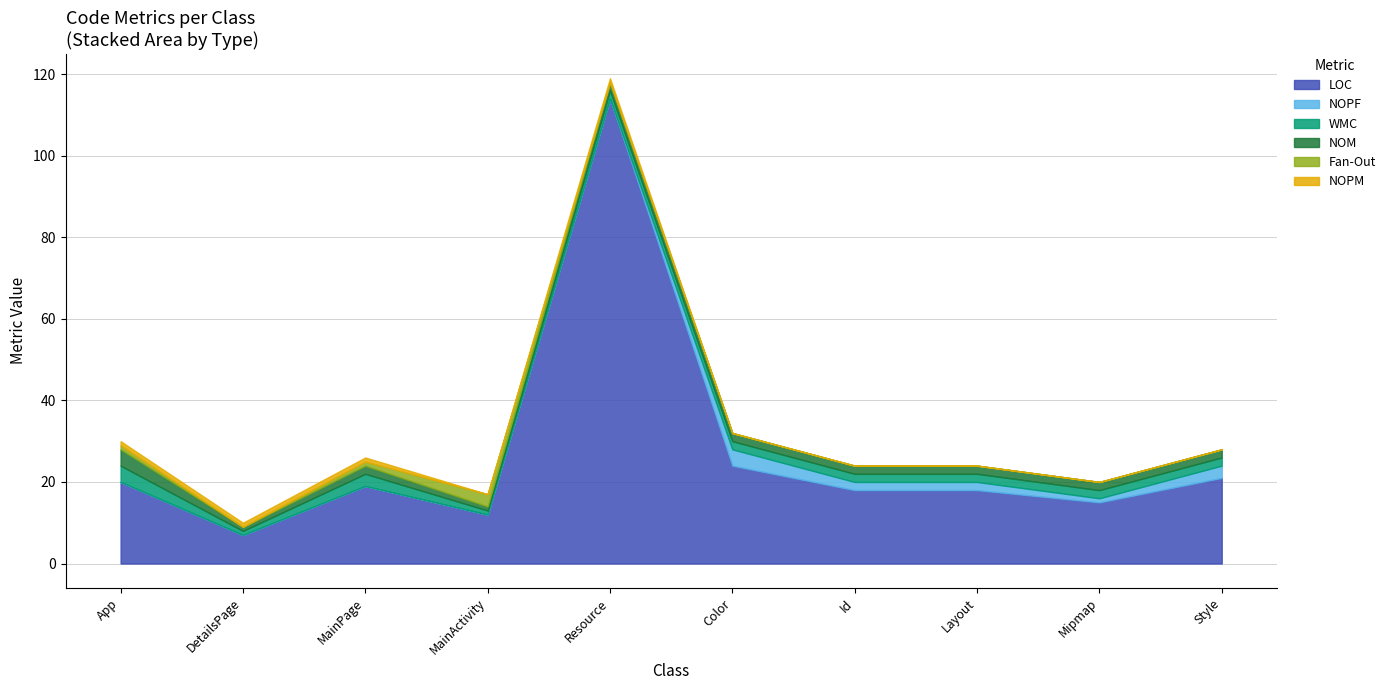

The value of NOPF at MainPage is 2. True or false?

False